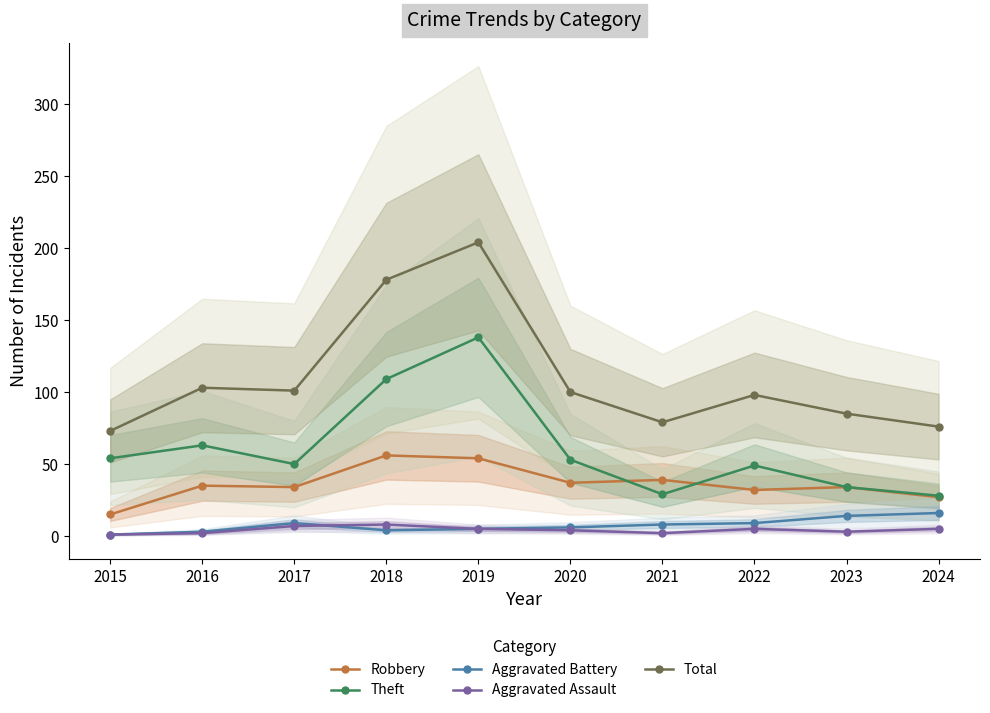

What is the minimum value shown in the chart?

1